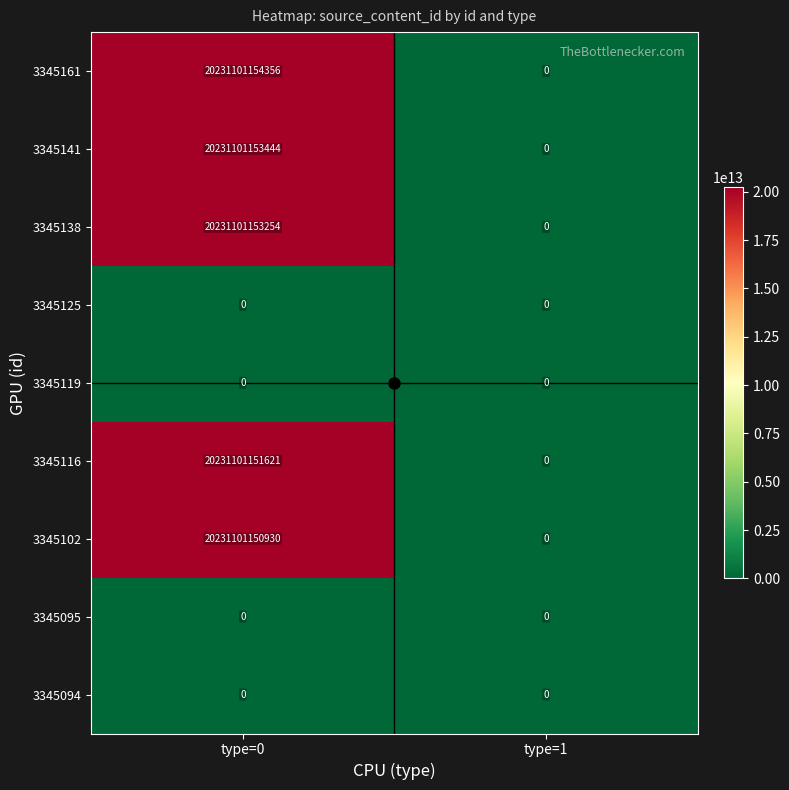

At which category is the sum across all series the highest?

type=0